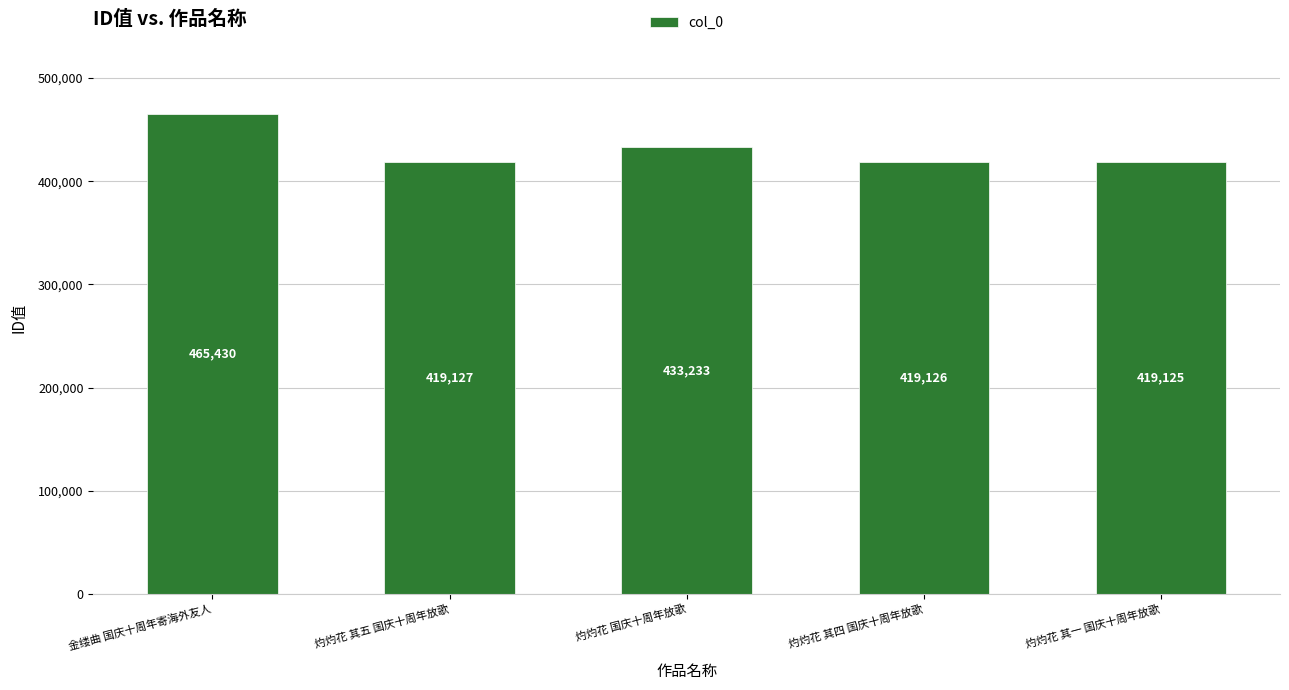

List the labels in order of value, smallest first.

灼灼花 其一 国庆十周年放歌, 灼灼花 其四 国庆十周年放歌, 灼灼花 其五 国庆十周年放歌, 灼灼花 国庆十周年放歌, 金缕曲 国庆十周年寄海外友人